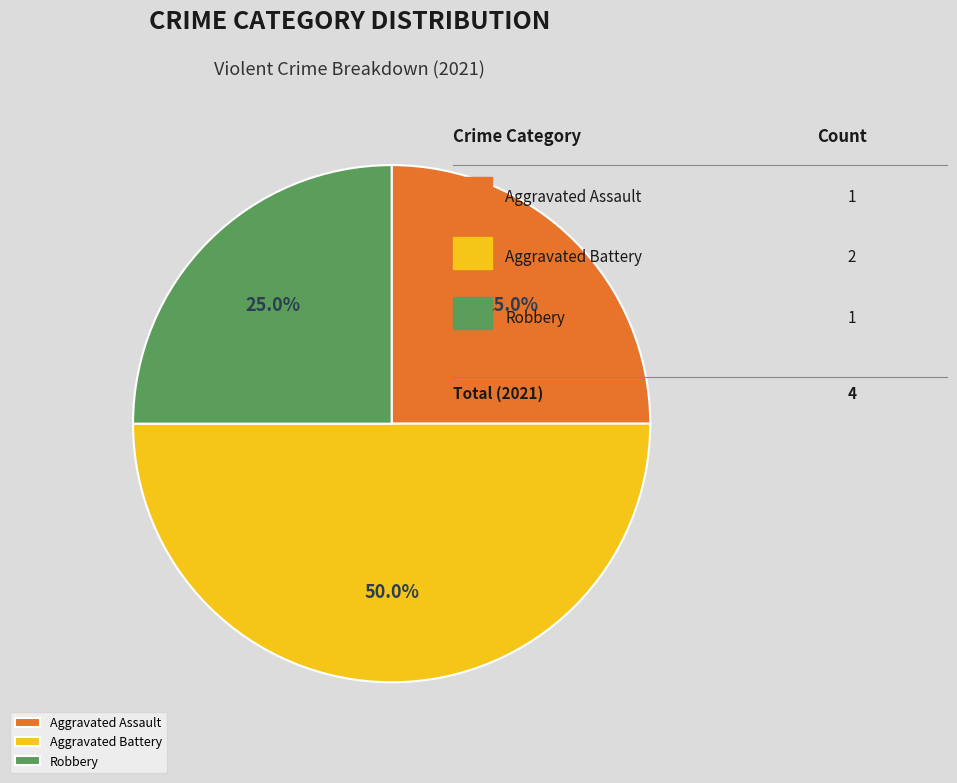

Is it true that Aggravated Battery is 50% of the pie?

True